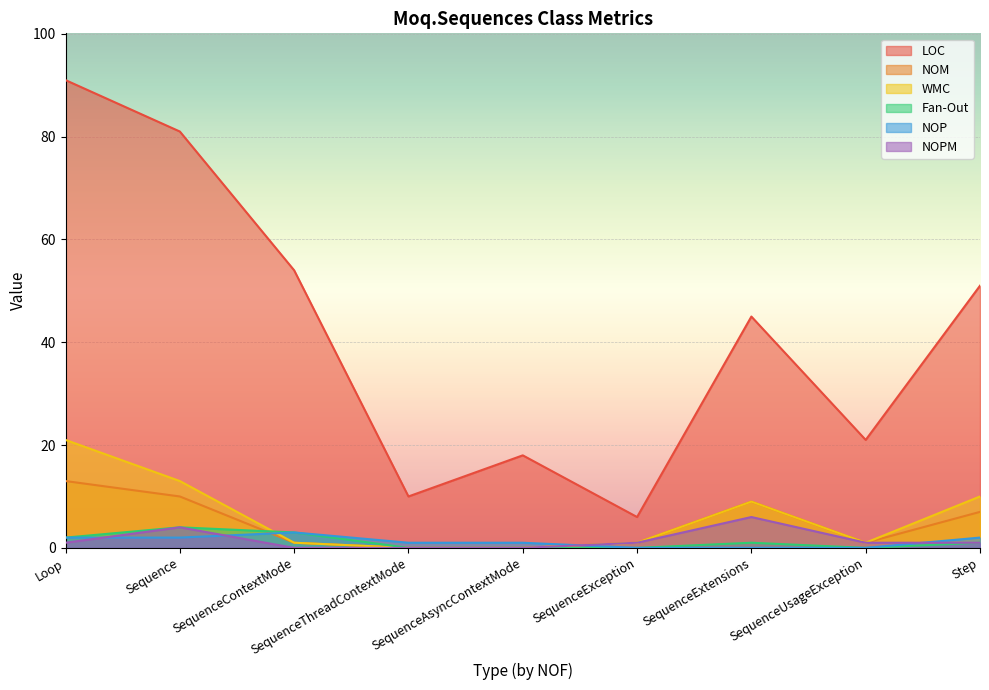

Reading right to left, transcribe all the data shown in this chart.

LOC: 51	21	45	6	18	10	54	81	91
NOM: 7	1	9	1	0	0	1	10	13
WMC: 10	1	9	1	0	0	1	13	21
Fan-Out: 1	0	1	0	0	0	3	4	2
NOP: 2	0	0	0	1	1	3	2	2
NOPM: 1	1	6	1	0	0	0	4	1